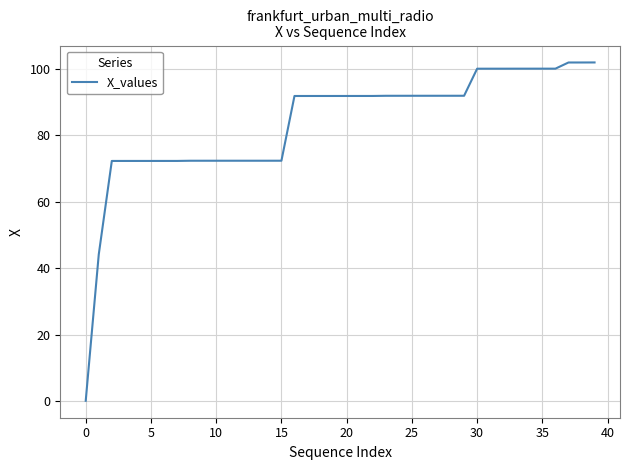

What is the difference between the maximum and minimum values?

101.7